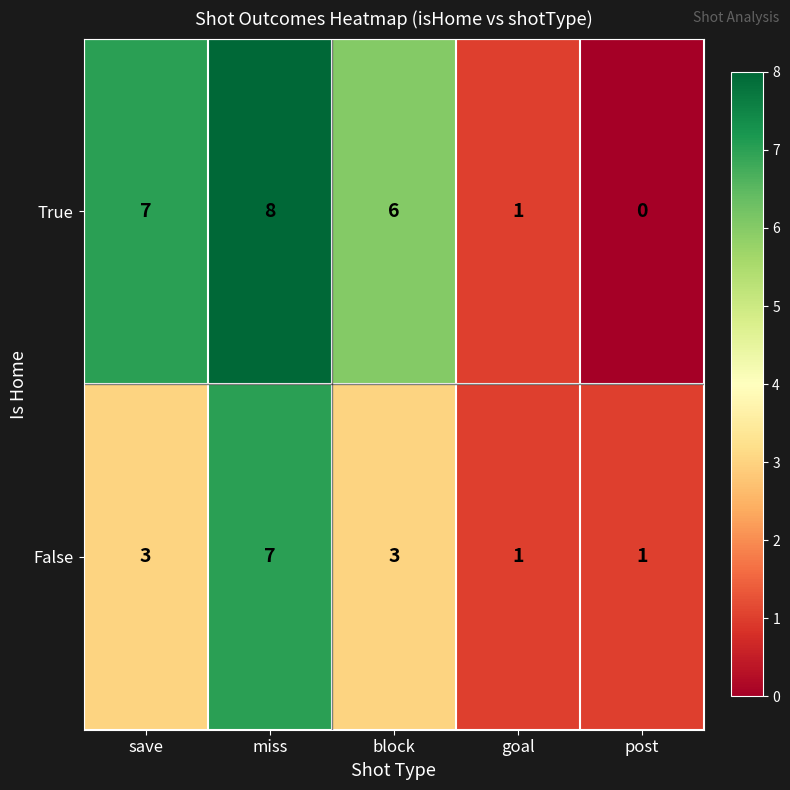

Reading left to right, extract all data points from this chart.

True: save=7	miss=8	block=6	goal=1	post=0
False: save=3	miss=7	block=3	goal=1	post=1